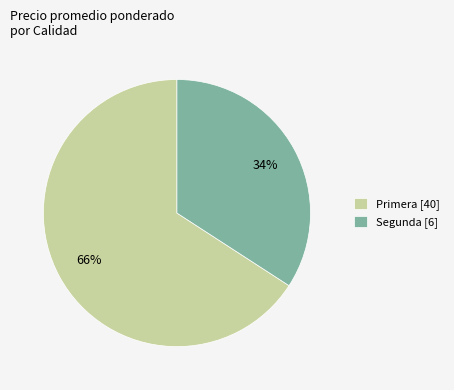

How many slices are in this pie chart?

2